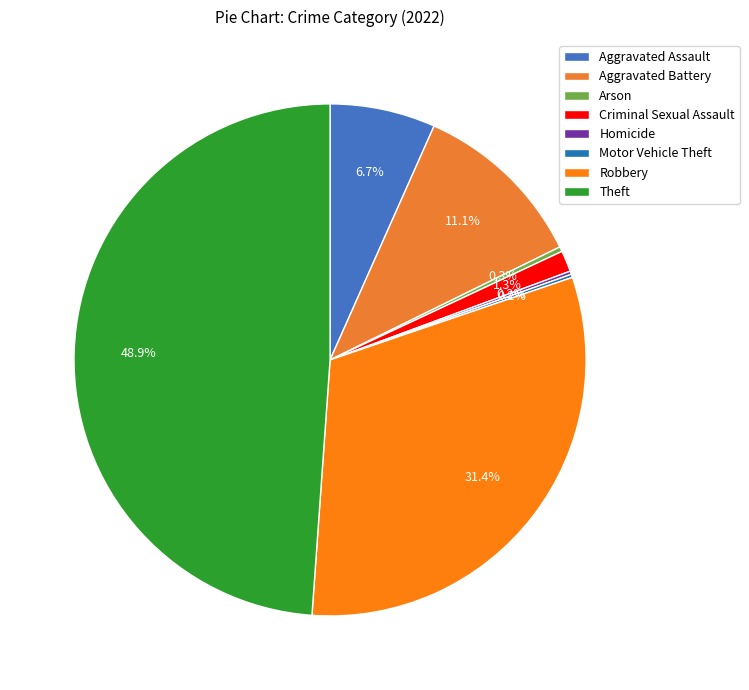

Is the sum of Criminal Sexual Assault and Robbery greater than half?

No